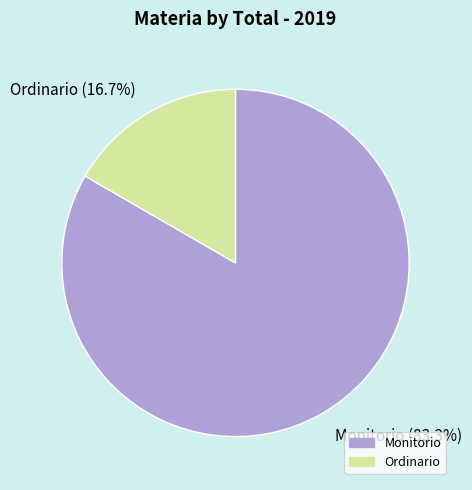

Which slice represents more than half of the pie?

Monitorio